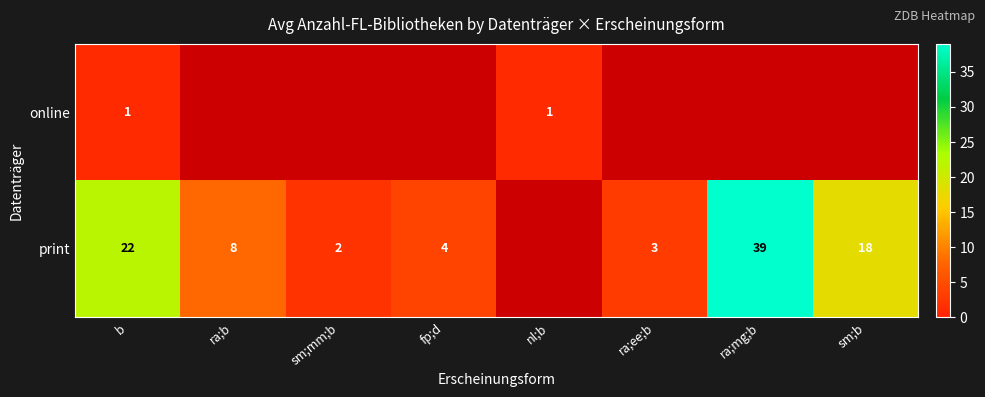

Is it true that print equals 26 at sm;b?

False